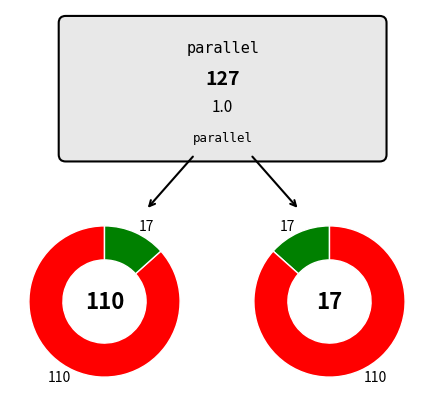

True or false: parallel=1 accounts for 87% of the total.

True